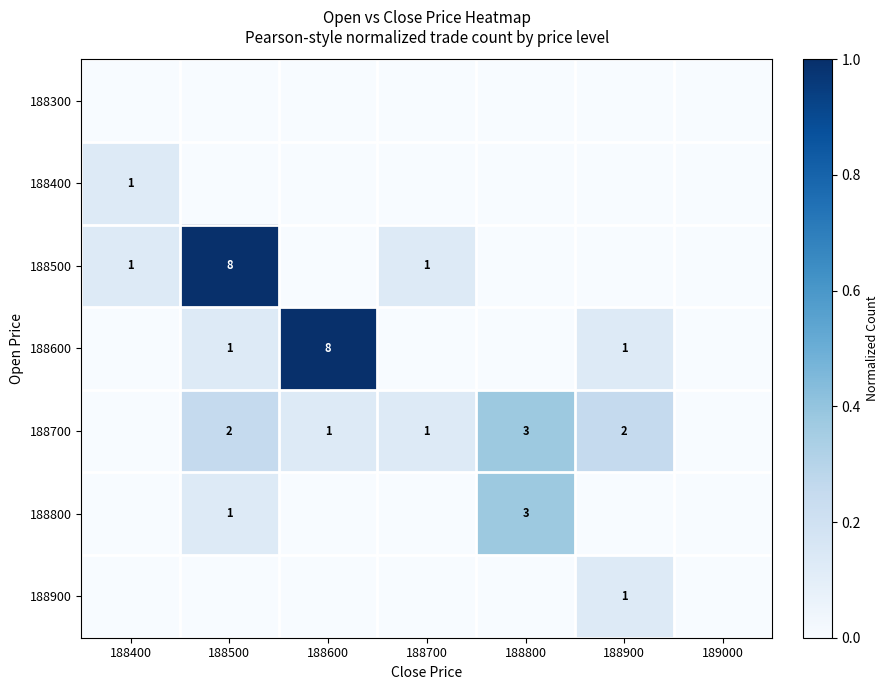

Is it true that 188600 equals 1 at 188500?

True